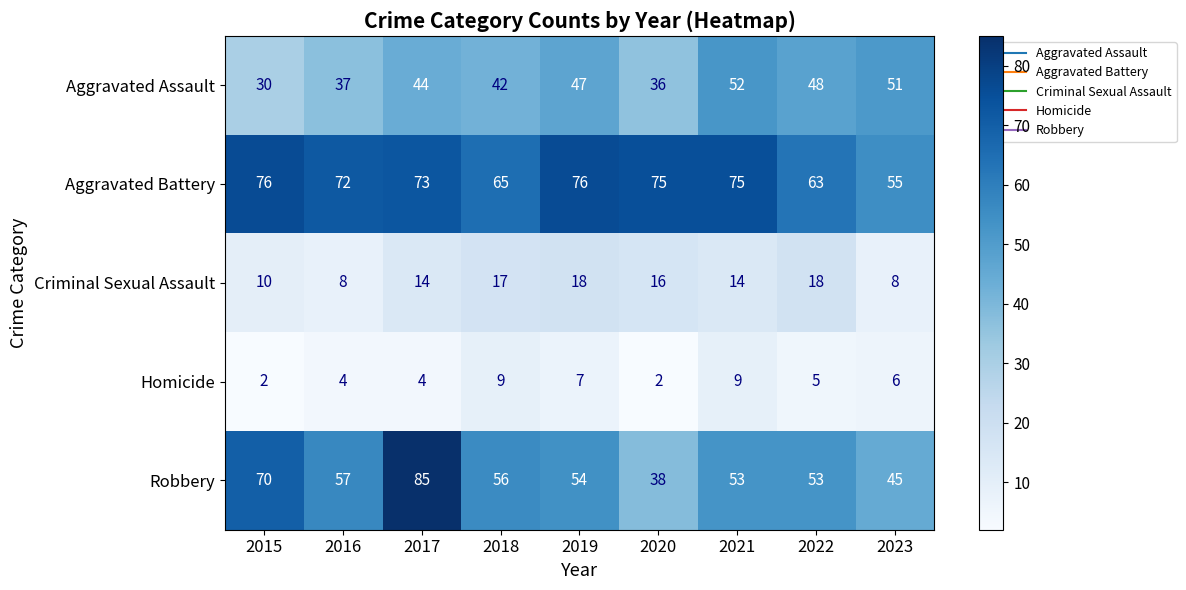

What is the approximate value of Aggravated Assault at 2016?

37